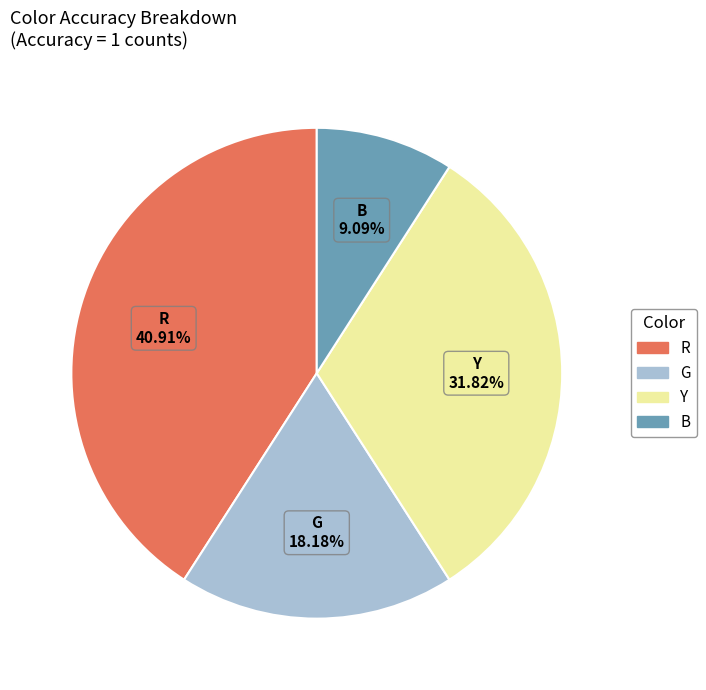

Does any single category account for the majority?

No